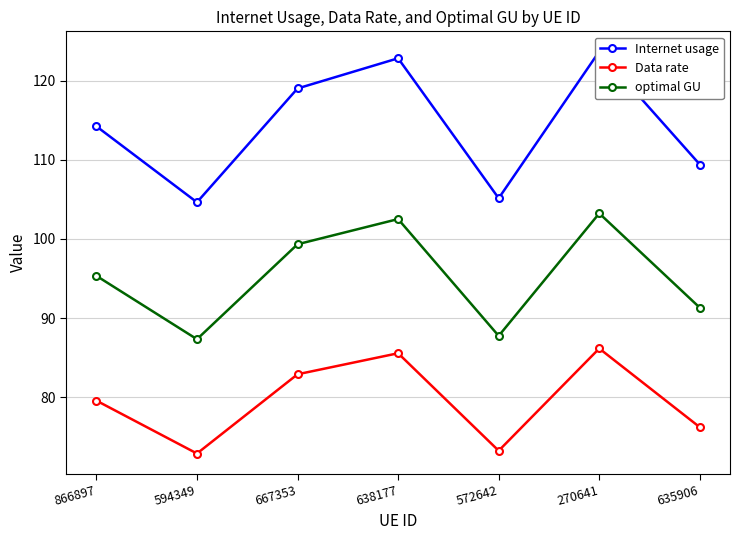

Rank the series by their average value, from lowest to highest.

Data rate, optimal GU, Internet usage